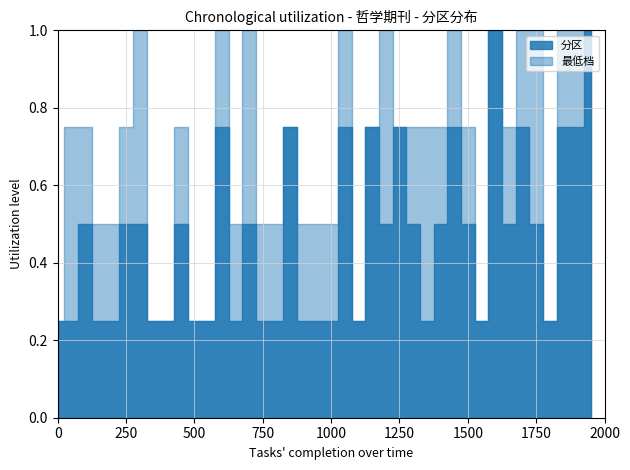

How many 最低档 values are between 0 and 1?

40